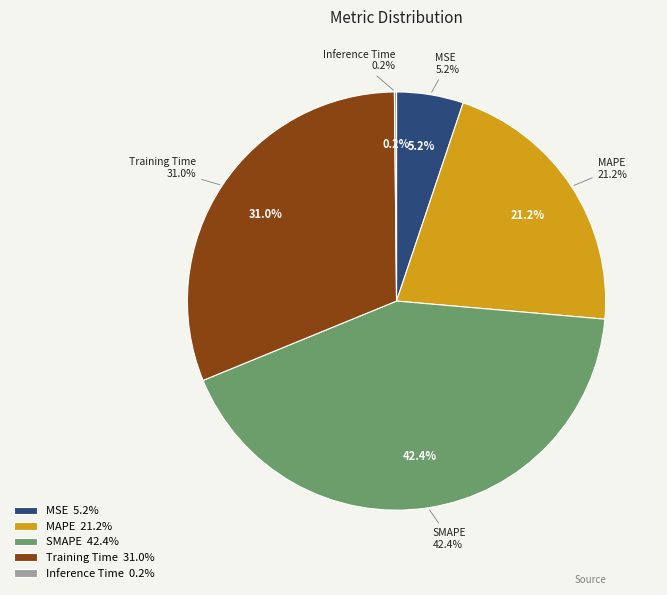

How many segments does this pie chart have?

5